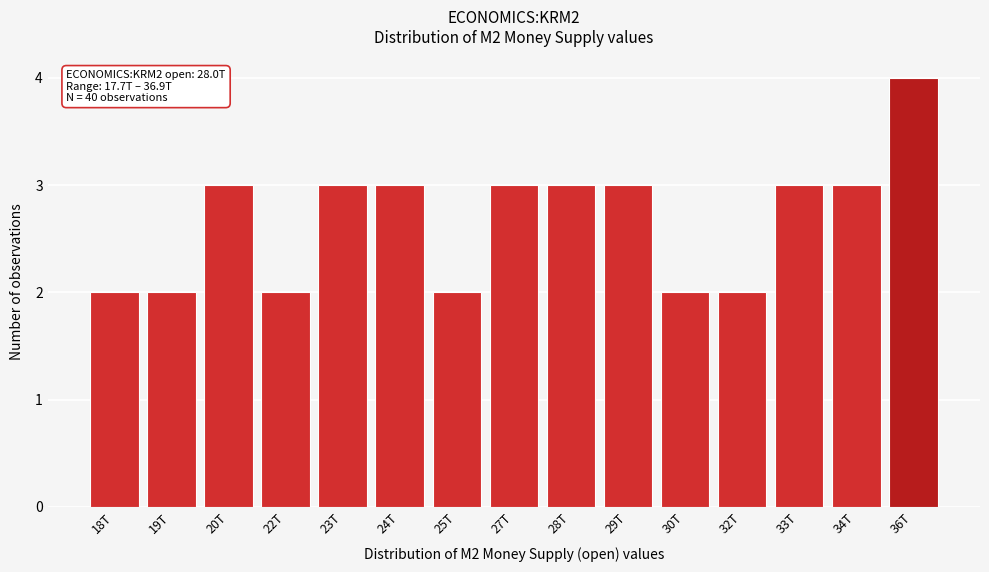

Reading left to right, what are all the values shown in this chart?

2	2	3	2	3	3	2	3	3	3	2	2	3	3	4